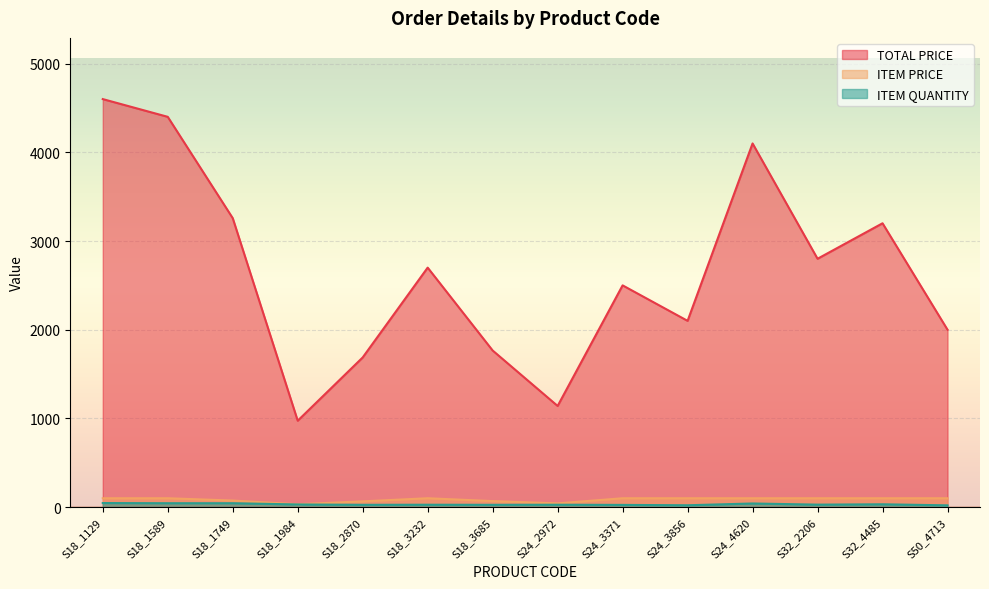

How many distinct data groups are displayed?

3